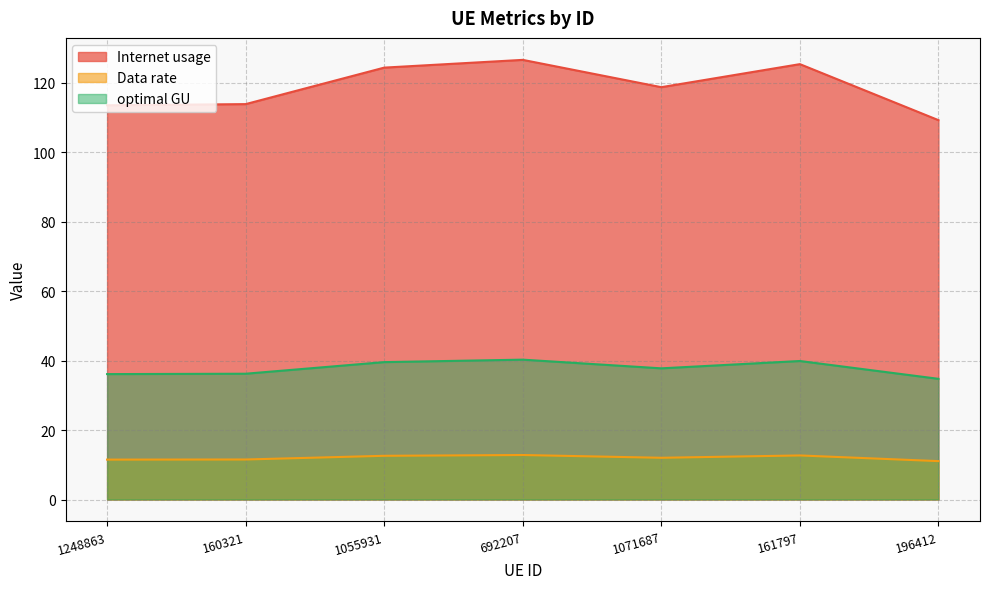

Which category has the highest value across all series?

692207